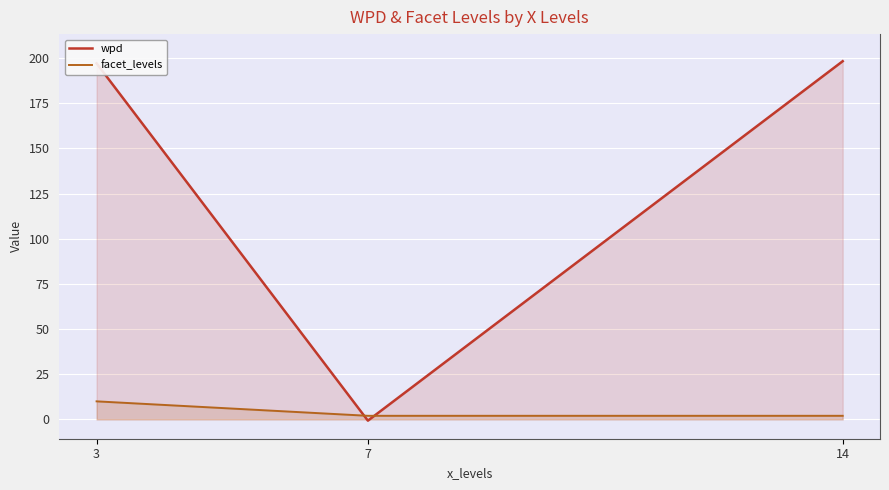

Rank the series by their average value, from lowest to highest.

facet_levels, wpd